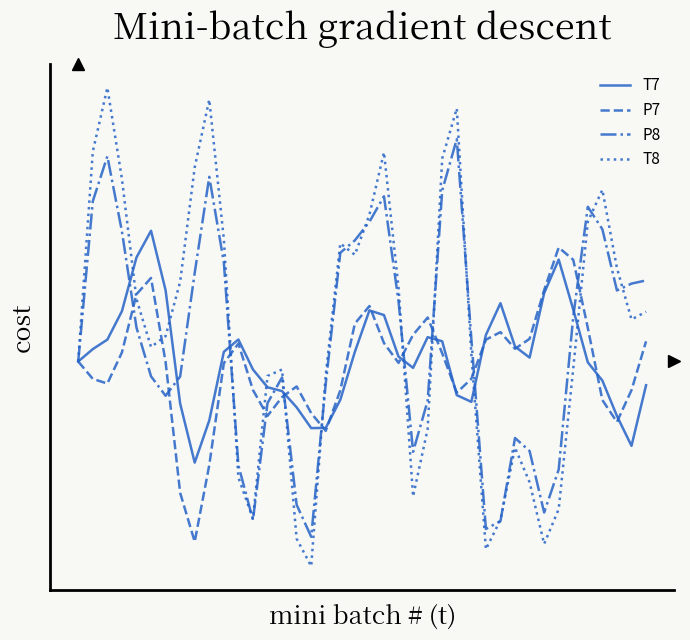

How many times do P7 and T8 cross each other?

10